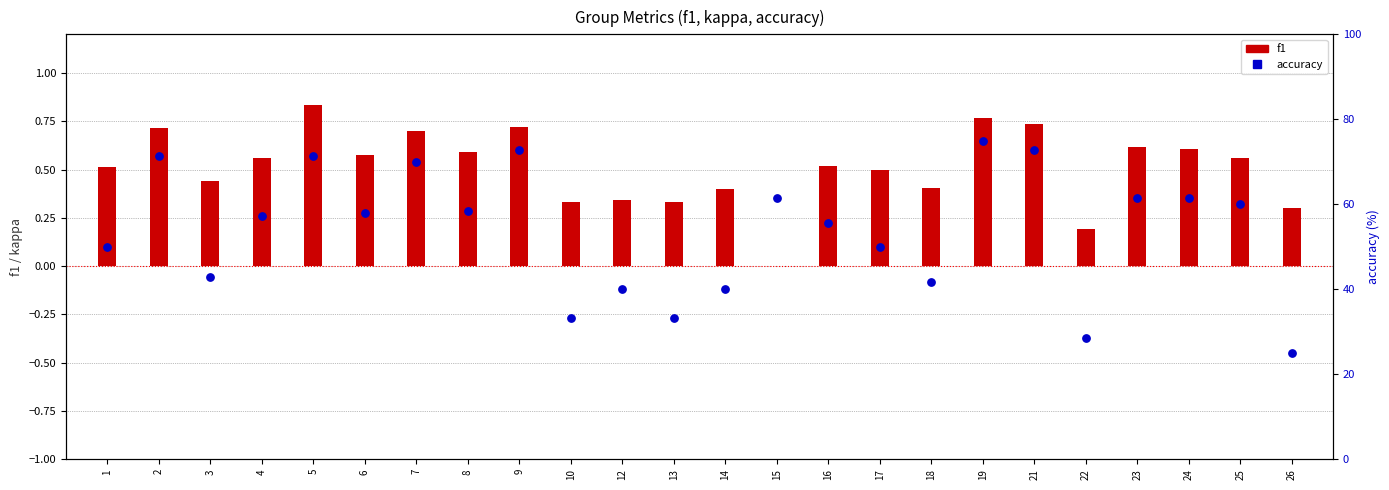

What are all the series names shown in the legend?

f1, accuracy